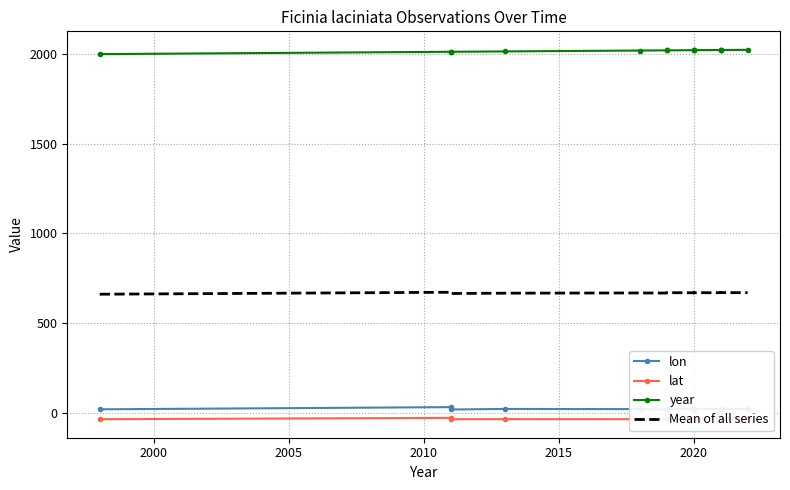

Does the chart have visible grid lines?

Yes